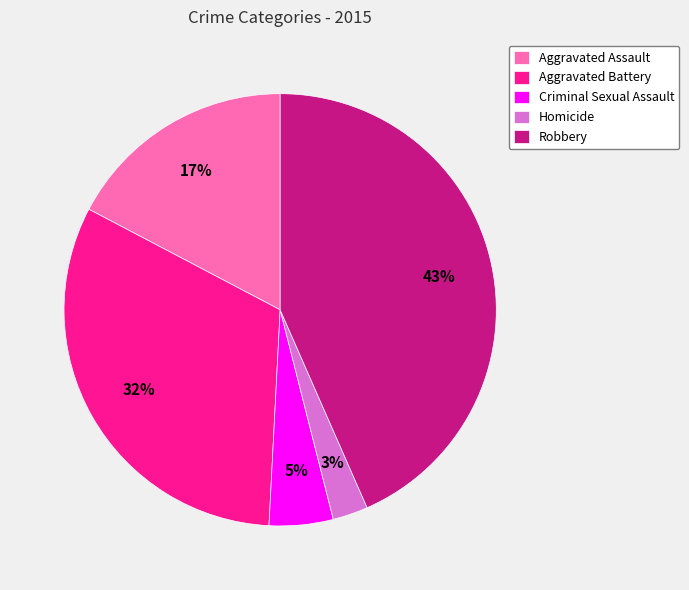

To the nearest percent, what is the average slice percentage?

20%